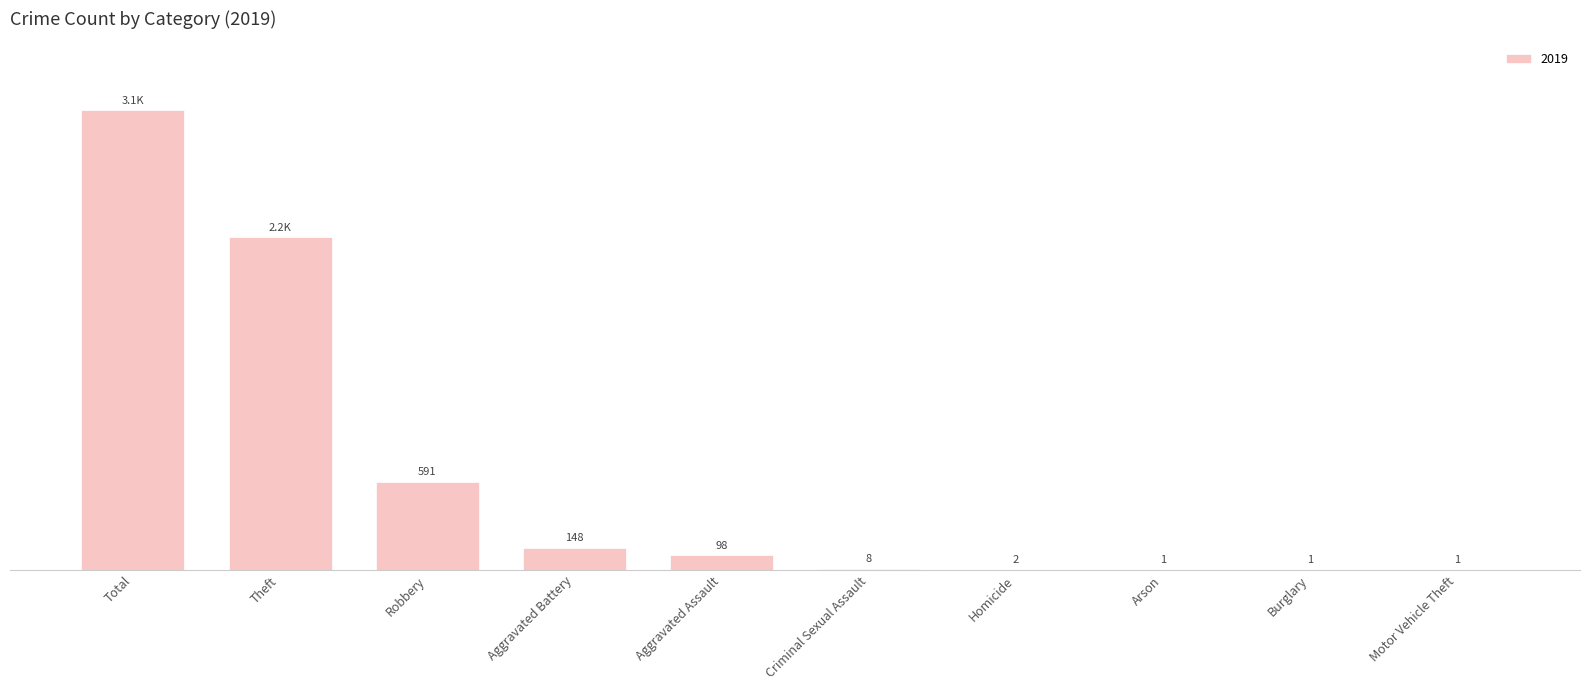

Are the bars horizontal?

No